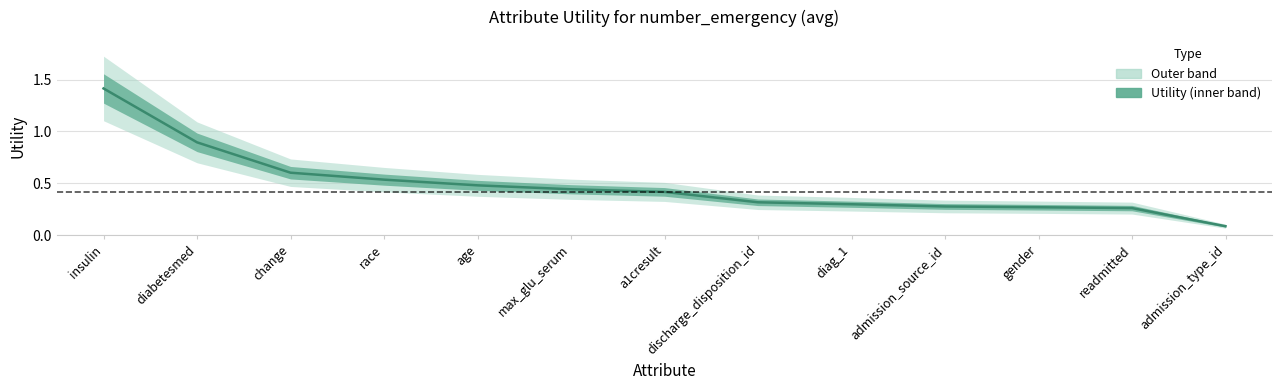

Rank the categories by value from highest to lowest.

insulin, diabetesmed, change, race, age, max_glu_serum, a1cresult, discharge_disposition_id, diag_1, admission_source_id, gender, readmitted, admission_type_id